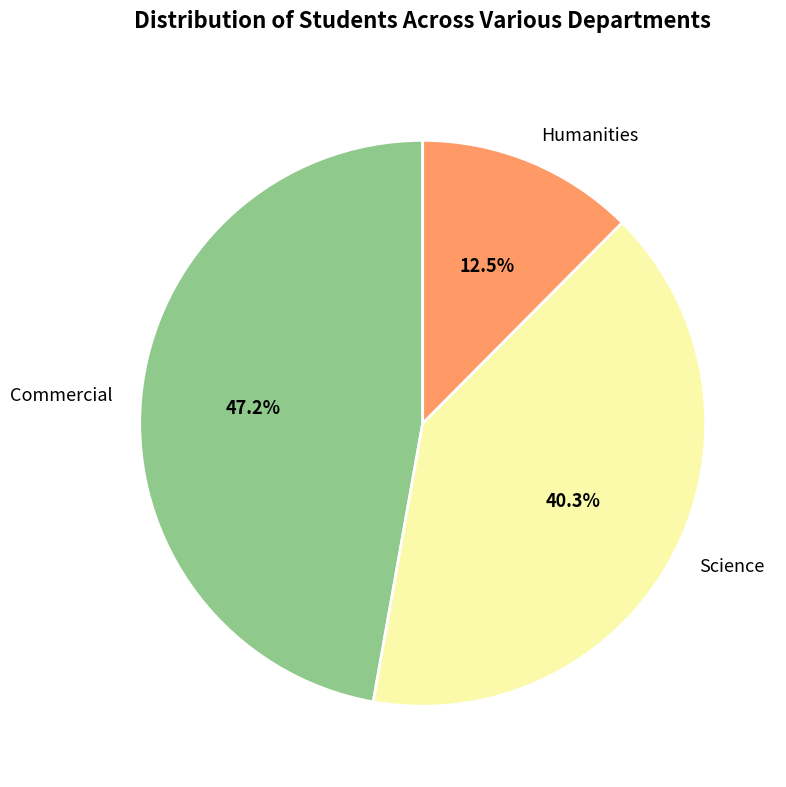

Which slice is the largest?

Commercial